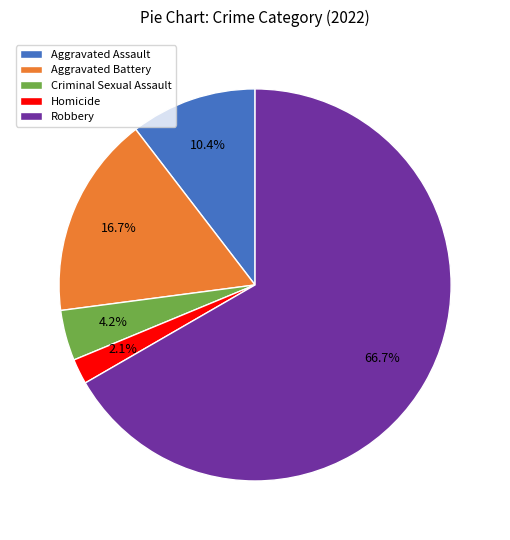

To the nearest percent, what is the difference between the largest and smallest slice percentages?

65%